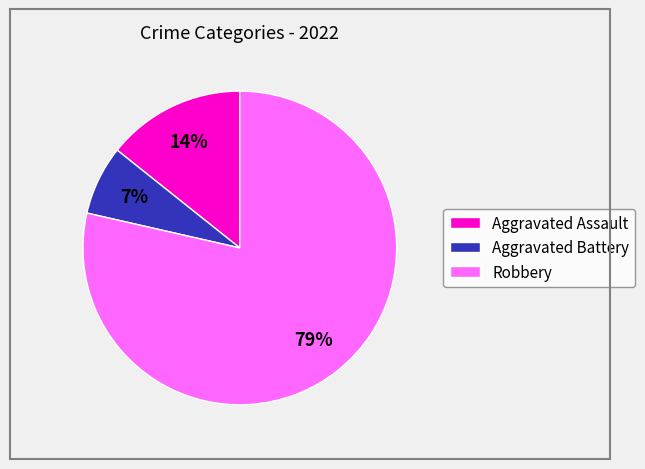

Combined, do Robbery and Aggravated Assault account for over 50%?

Yes